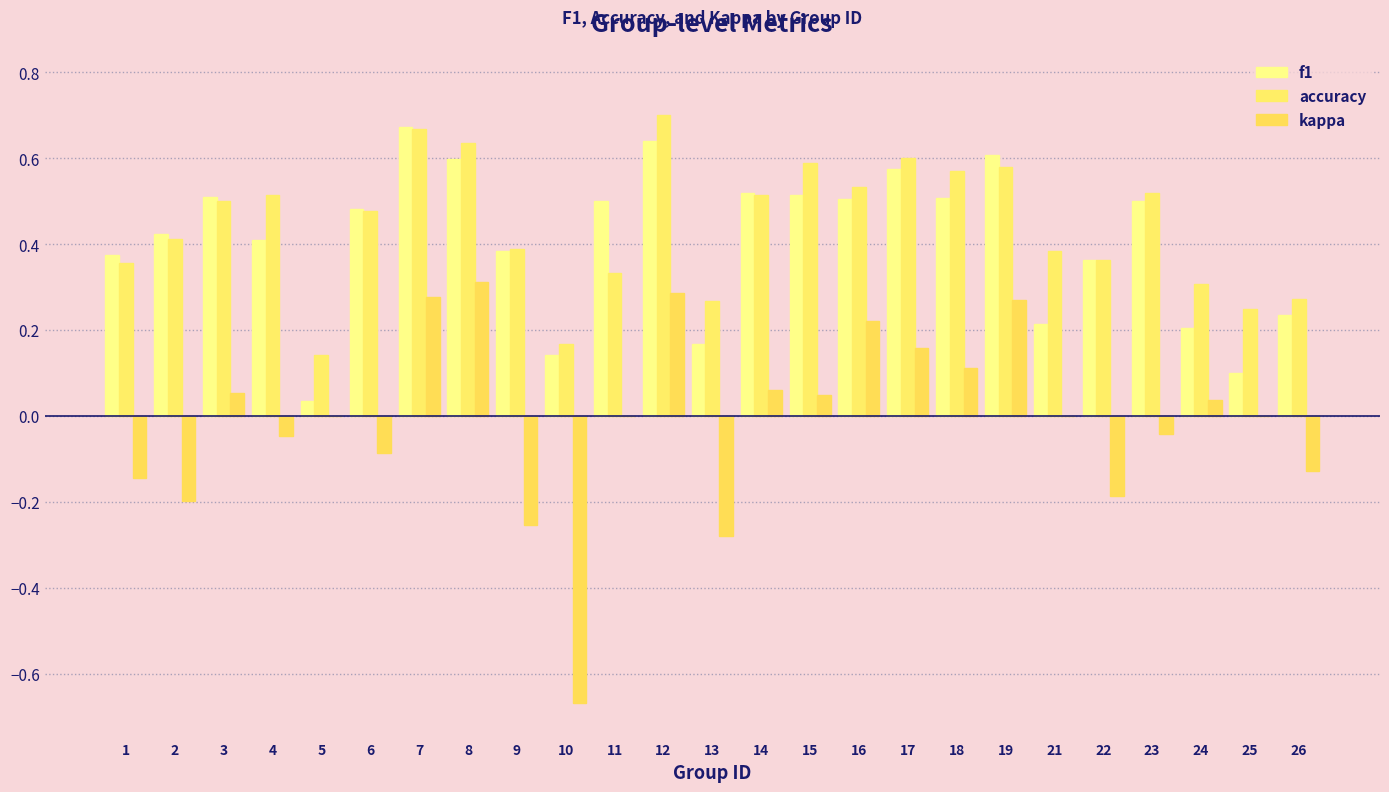

How many data points does each series have?

25